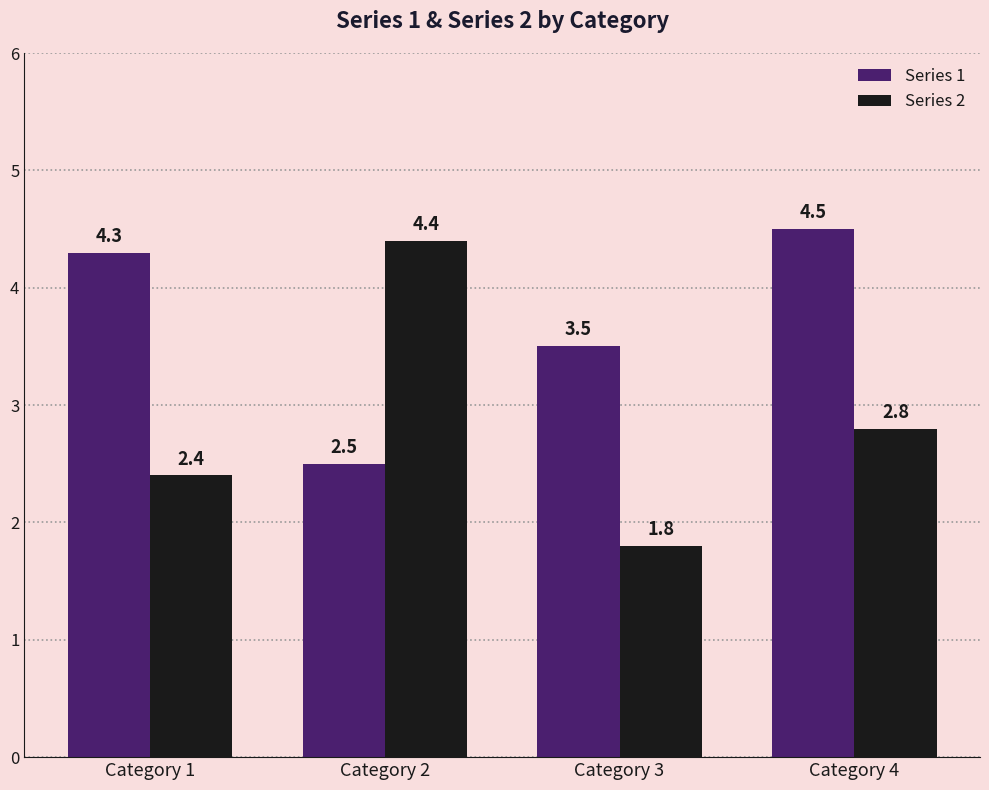

List the series in order of their peak value, lowest first.

Series 2, Series 1